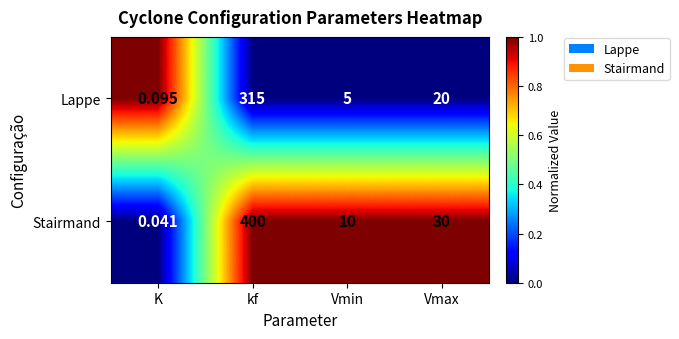

Is the value of Stairmand at kf greater than the value of Lappe at kf?

Yes